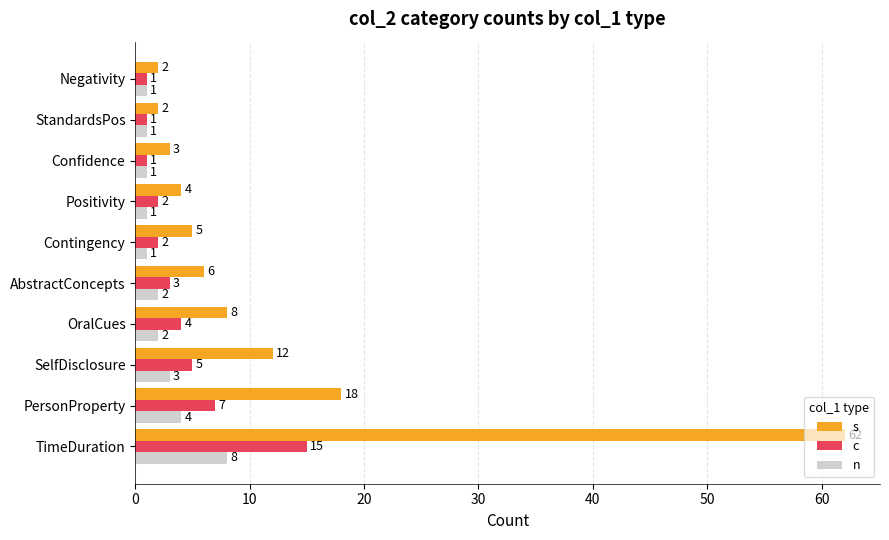

The n series shows 0 at OralCues. True or false?

False